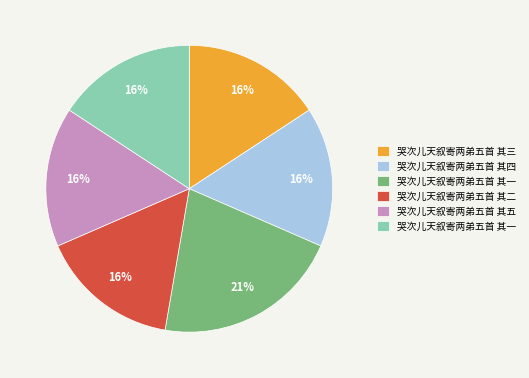

To the nearest percent, what is the difference between the largest and smallest slice percentages?

5%